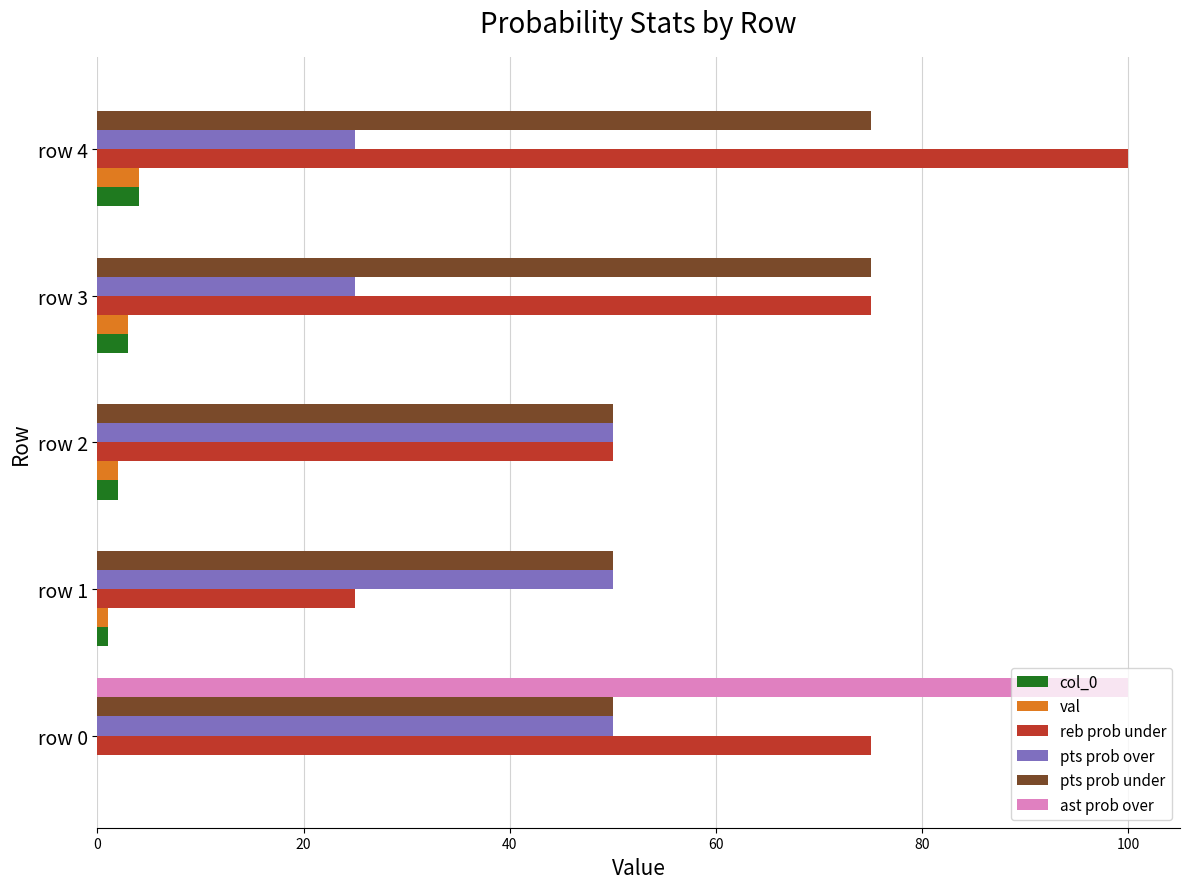

Is it true that pts prob over equals 88 at row 0?

False